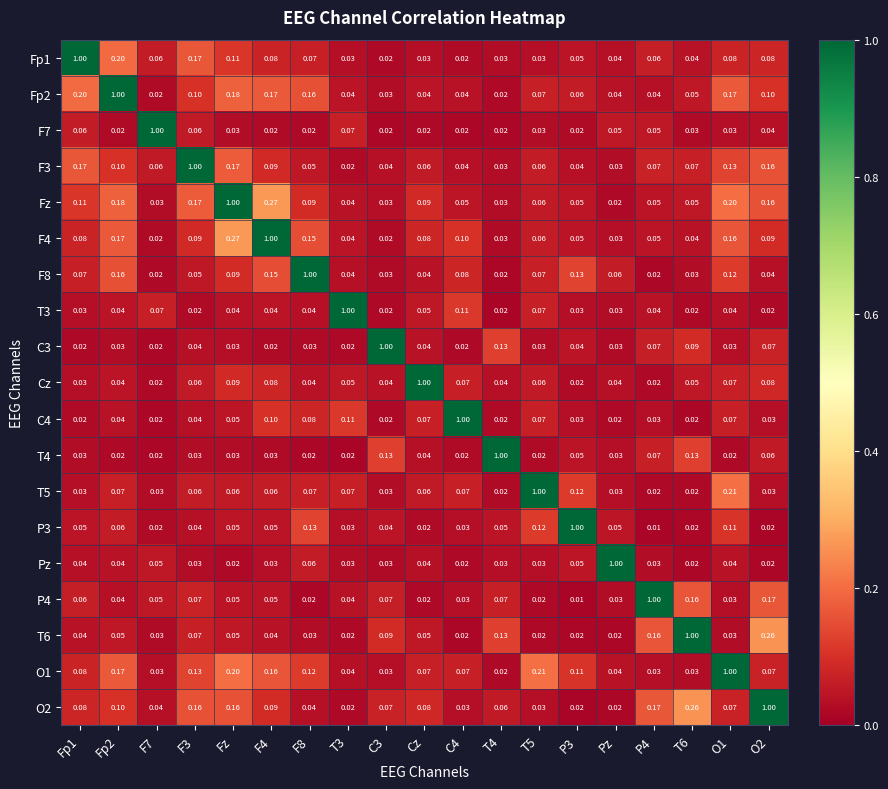

At which category is the sum across all series the highest?

Fz